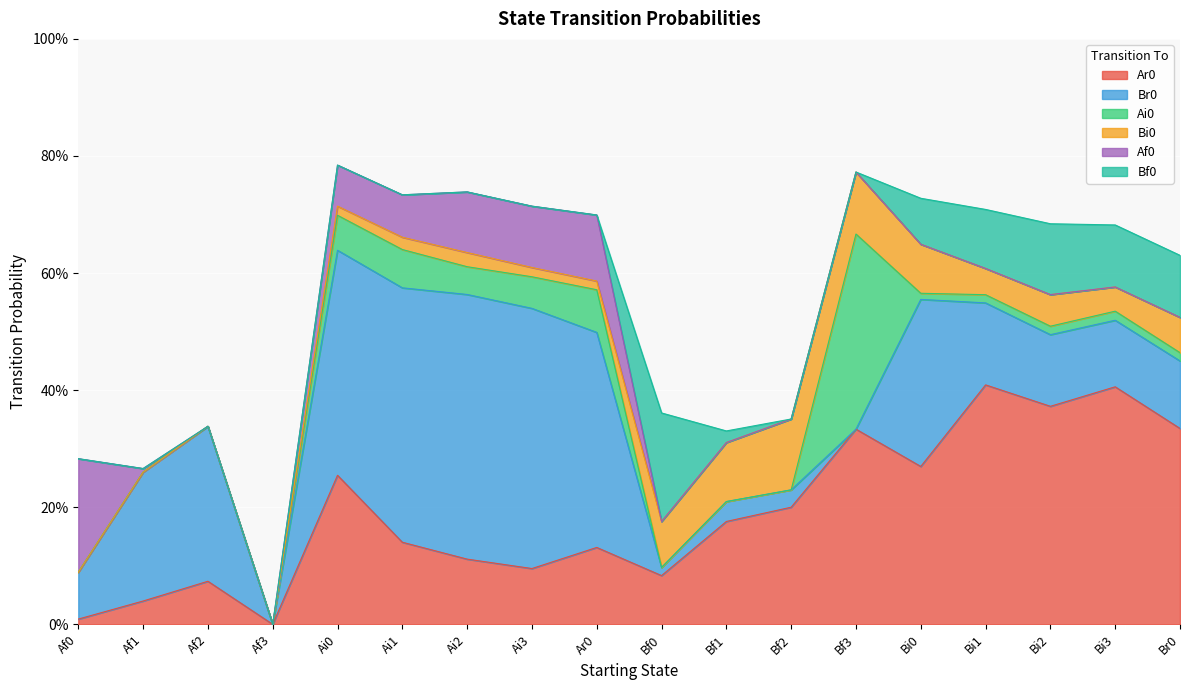

True or false: Af0 has a value of 0.0 at Af2.

True